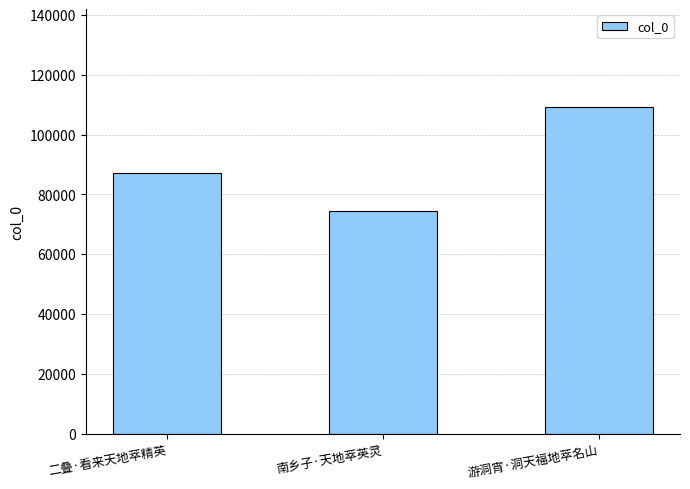

Count the number of categories in the chart.

3